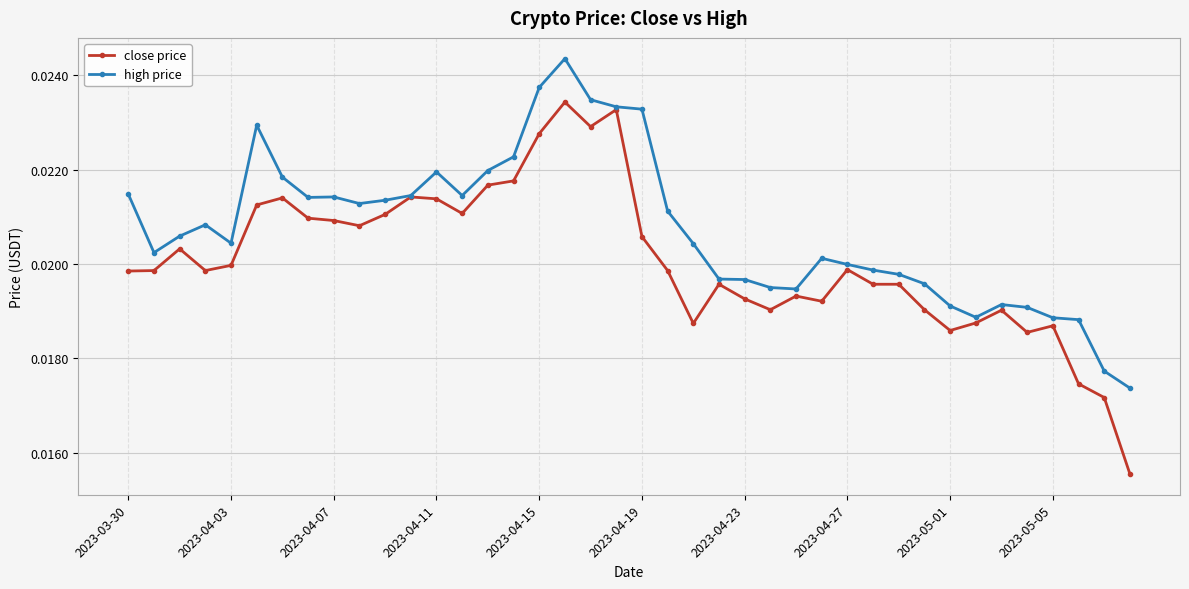

Which series has the widest spread of values?

close price